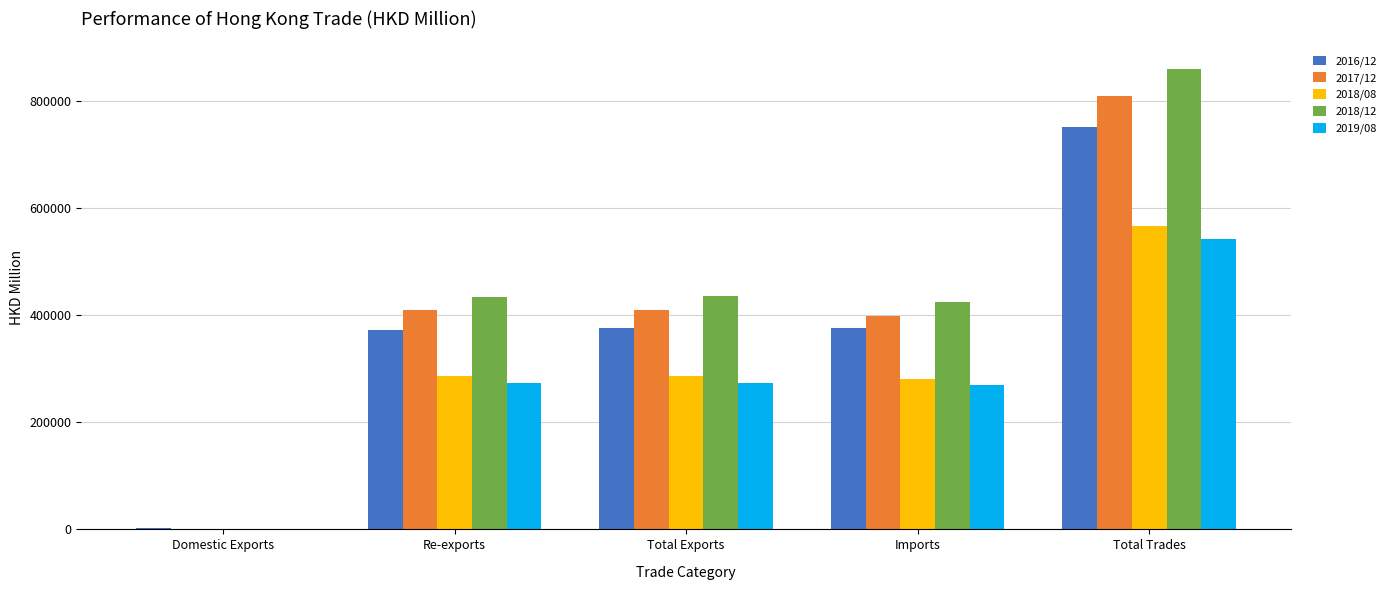

The value of 2017/12 at Total Trades is 808978.1. True or false?

True